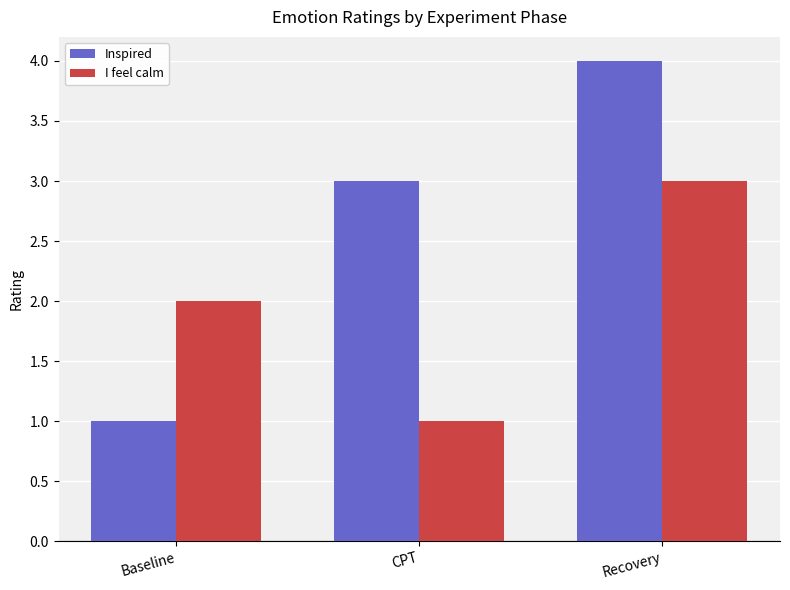

What is the value of the I feel calm bar at the 2nd from the left?

1